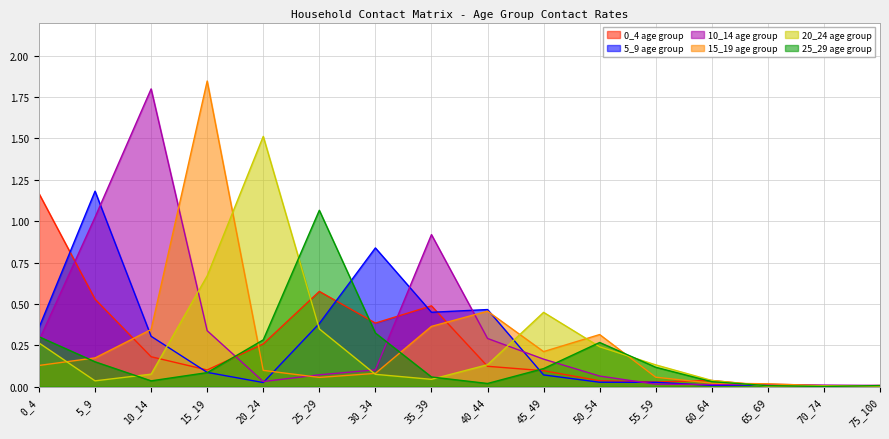

Reading left to right, extract all data points from this chart.

col_1: 0_4=1.2	5_9=0.5	10_14=0.2	15_19=0.1	20_24=0.3	25_29=0.6	30_34=0.4	35_39=0.5	40_44=0.1	45_49=0.1	50_54=0.0	55_59=0.0	60_64=0.0	65_69=0.0	70_74=0.0	75_100=0.0
col_2: 0_4=0.4	5_9=1.2	10_14=0.3	15_19=0.1	20_24=0.0	25_29=0.4	30_34=0.8	35_39=0.4	40_44=0.5	45_49=0.1	50_54=0.0	55_59=0.0	60_64=0.0	65_69=0.0	70_74=0.0	75_100=0.0
col_3: 0_4=0.3	5_9=1.0	10_14=1.8	15_19=0.3	20_24=0.0	25_29=0.1	30_34=0.1	35_39=0.9	40_44=0.3	45_49=0.2	50_54=0.1	55_59=0.0	60_64=0.0	65_69=0.0	70_74=0.0	75_100=0.0
col_4: 0_4=0.1	5_9=0.2	10_14=0.3	15_19=1.8	20_24=0.1	25_29=0.1	30_34=0.1	35_39=0.4	40_44=0.5	45_49=0.2	50_54=0.3	55_59=0.1	60_64=0.0	65_69=0.0	70_74=0.0	75_100=0.0
col_5: 0_4=0.3	5_9=0.0	10_14=0.1	15_19=0.7	20_24=1.5	25_29=0.3	30_34=0.1	35_39=0.0	40_44=0.1	45_49=0.4	50_54=0.2	55_59=0.1	60_64=0.0	65_69=0.0	70_74=0.0	75_100=0.0
col_6: 0_4=0.3	5_9=0.2	10_14=0.0	15_19=0.1	20_24=0.3	25_29=1.1	30_34=0.3	35_39=0.1	40_44=0.0	45_49=0.1	50_54=0.3	55_59=0.1	60_64=0.0	65_69=0.0	70_74=0.0	75_100=0.0